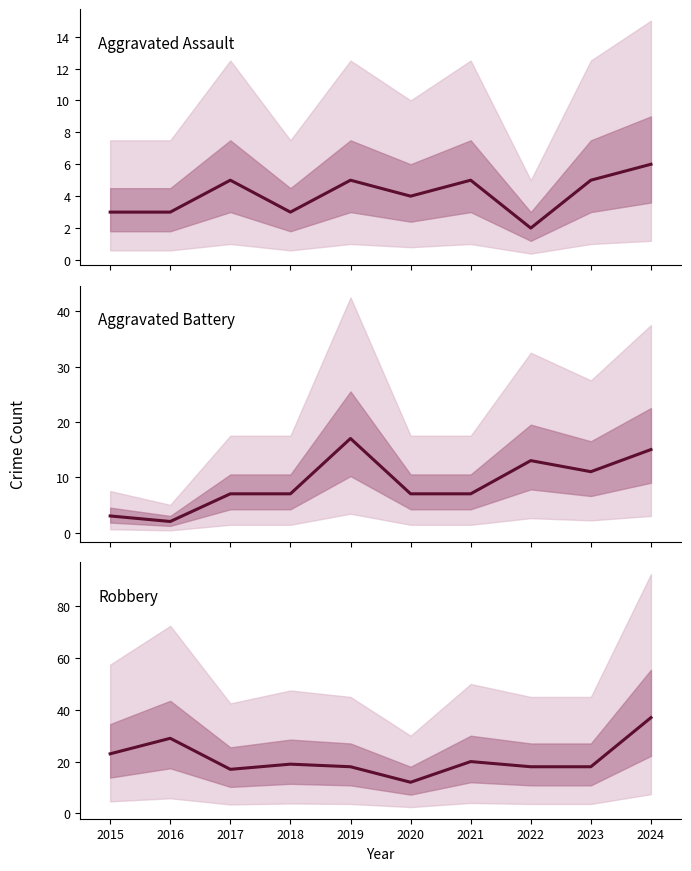

The value of Aggravated Battery at 2023 is 4. True or false?

False